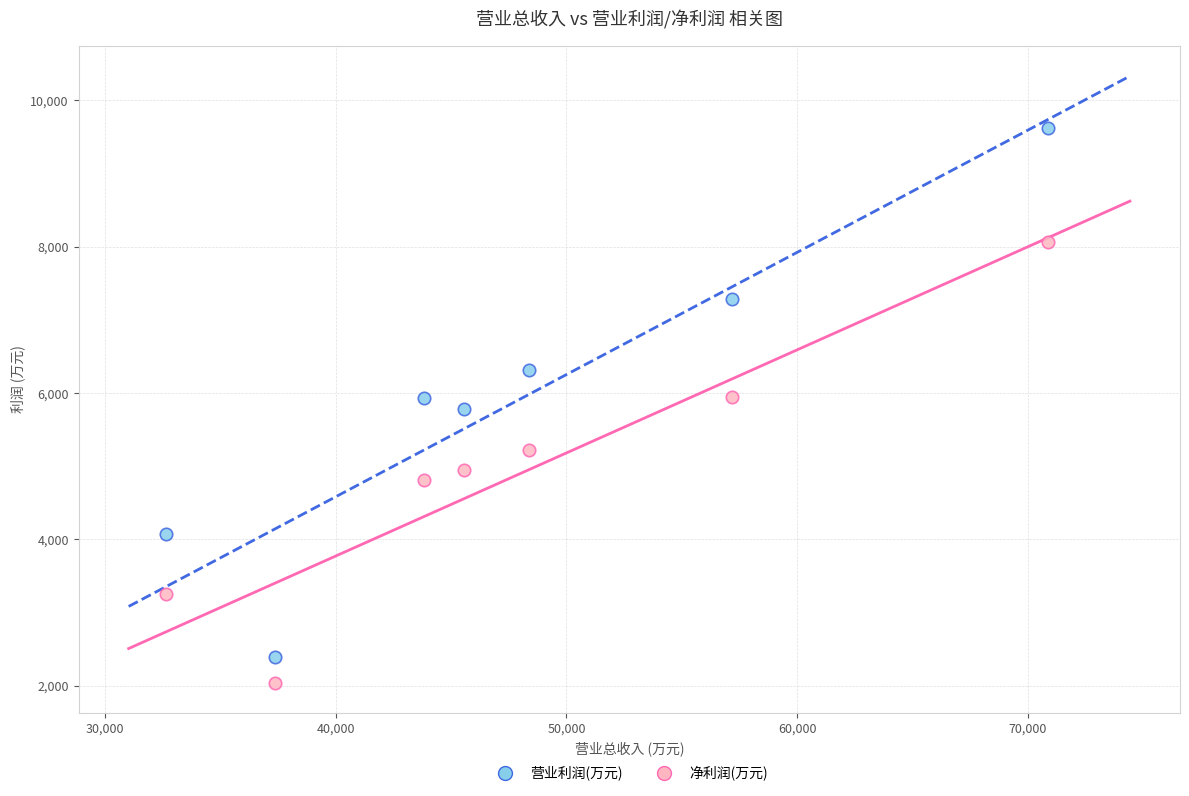

What is the X range (max minus min) for the scatter plot?

38204